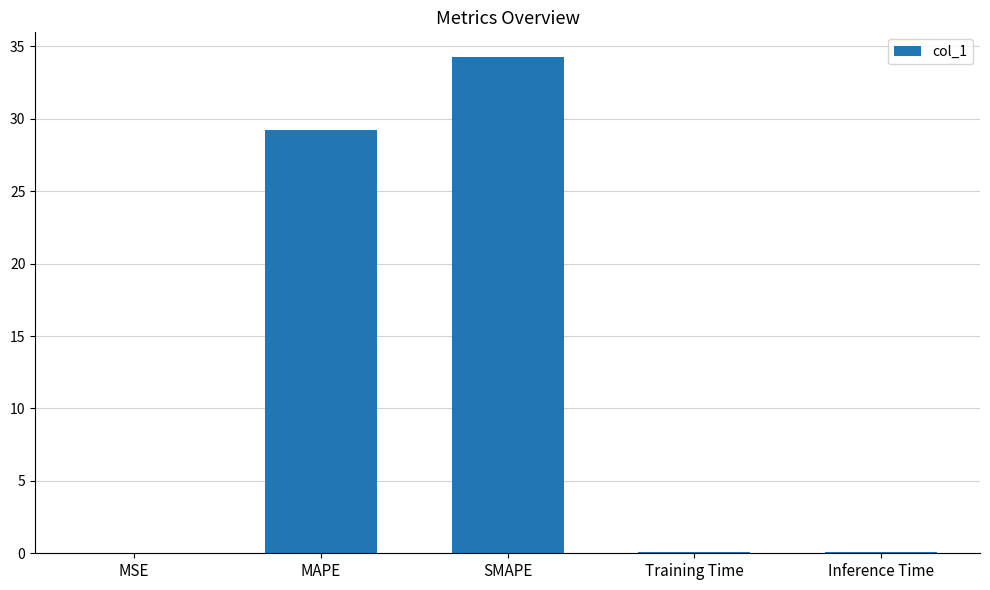

What is the difference between the values at SMAPE and Training Time?

34.2